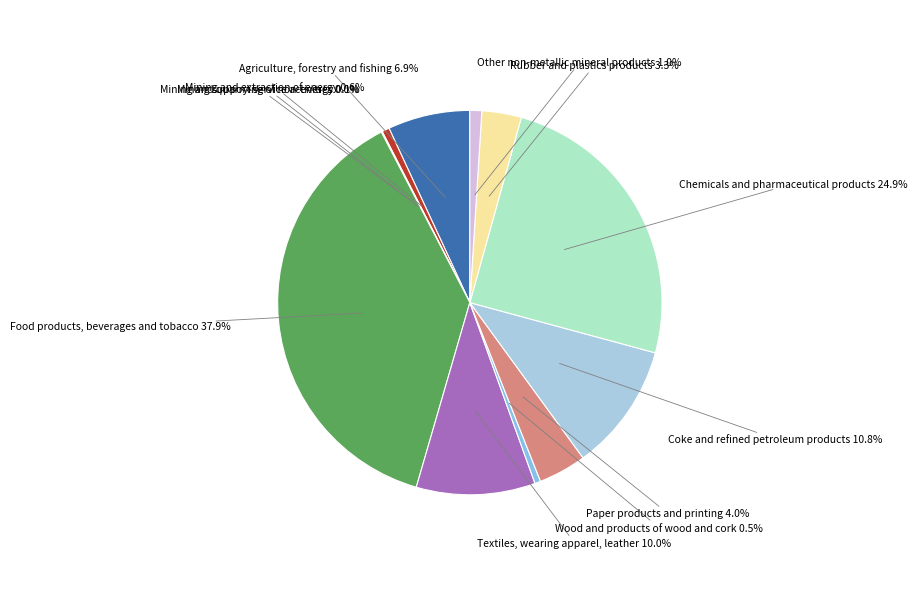

Rank the categories by value from highest to lowest.

Food products, beverages and tobacco, Chemicals and pharmaceutical products, Coke and refined petroleum products, Textiles, wearing apparel, leather, Agriculture, forestry and fishing, Paper products and printing, Rubber and plastics products, Other non-metallic mineral products, Mining and extraction of energy, Wood and products of wood and cork, Mining and quarrying of non-energy, Mining support service activities